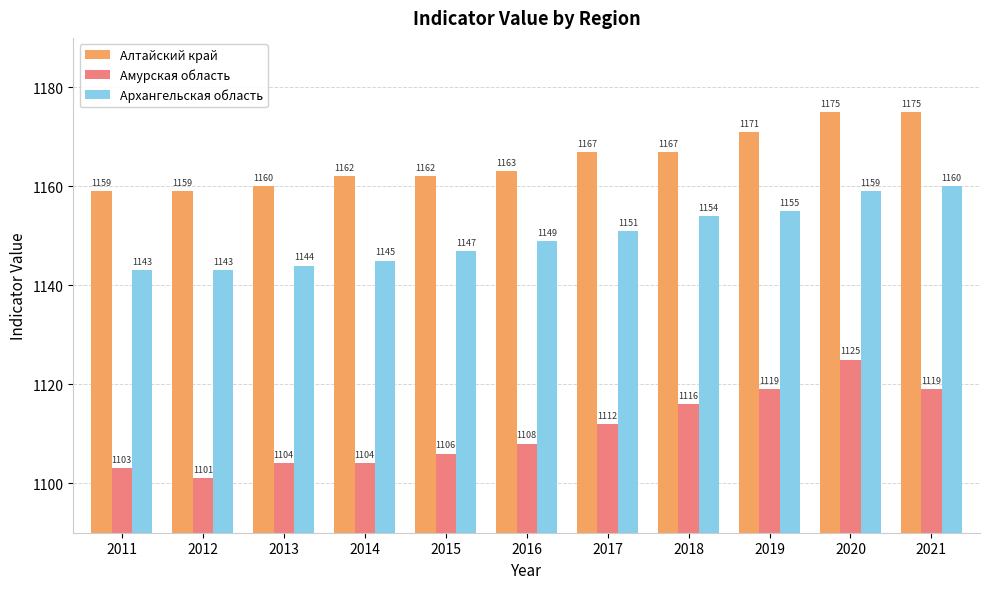

At 2021, list the series in order from largest to smallest.

Алтайский край, Архангельская область, Амурская область